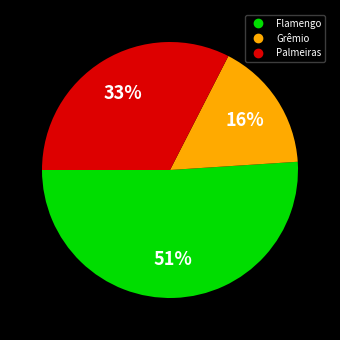

Which has a higher value, Palmeiras or Flamengo?

Flamengo